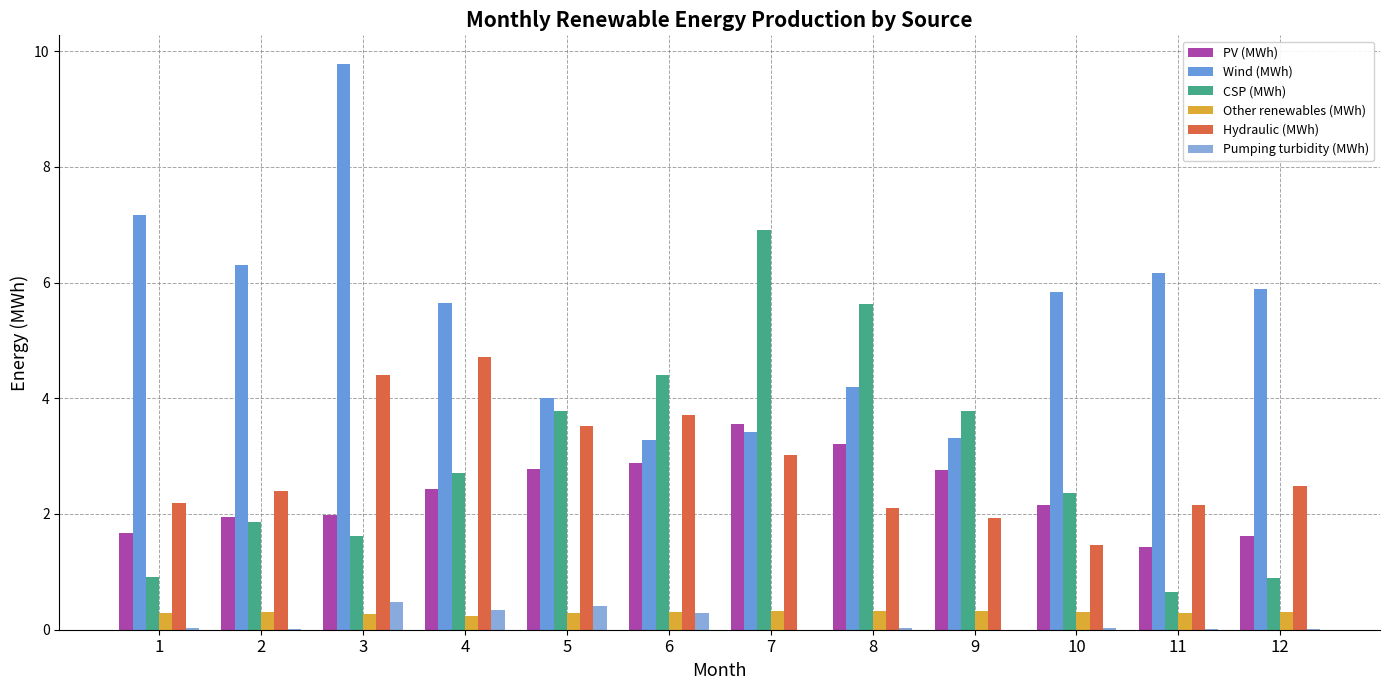

Which series changed the most between 2 and 5?

Wind (MWh)